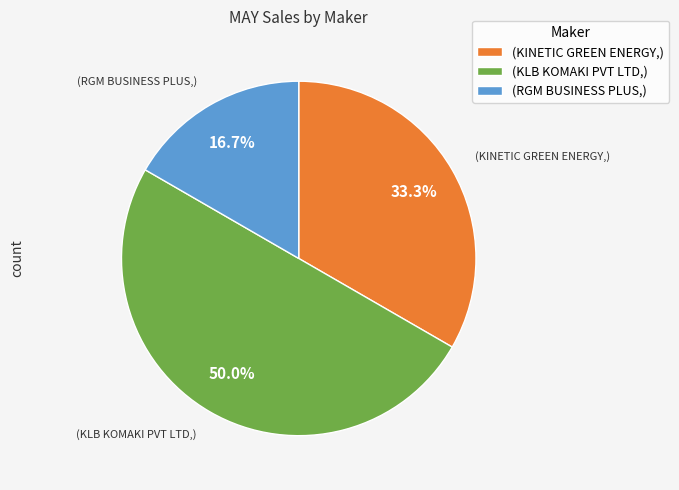

Which slice is the smallest?

(RGM BUSINESS PLUS,)